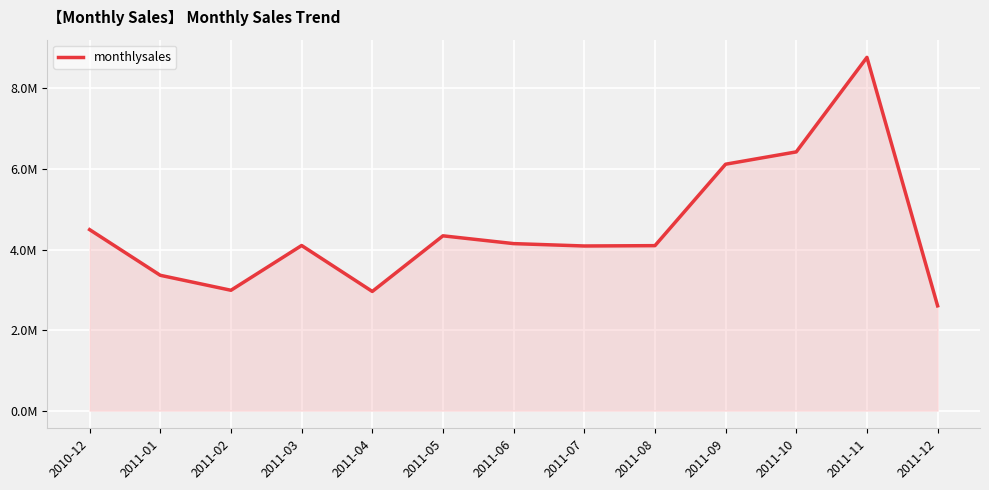

What is the sum of all values?

58486487.6